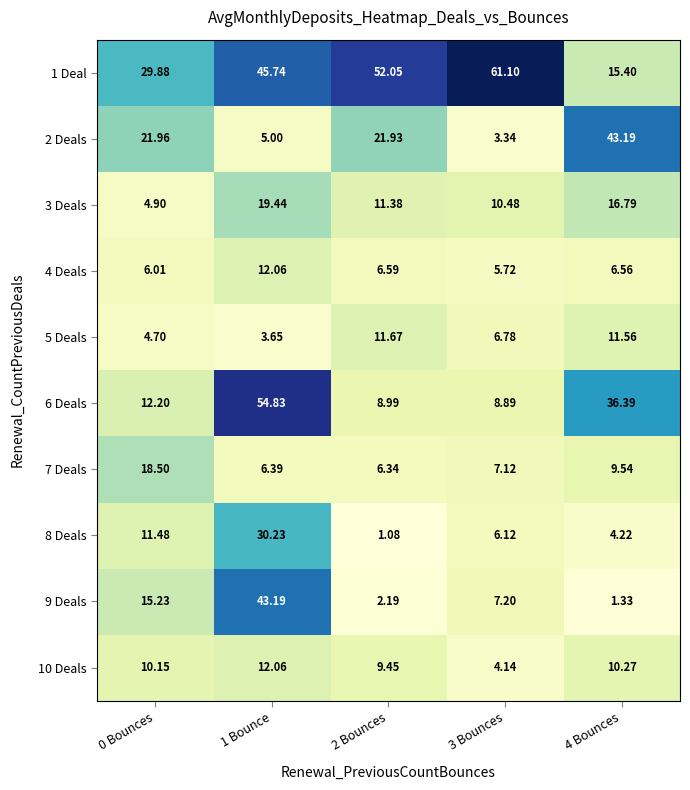

Is the value of 3 Deals at 3 Bounces greater than the value of 4 Deals at 3 Bounces?

Yes